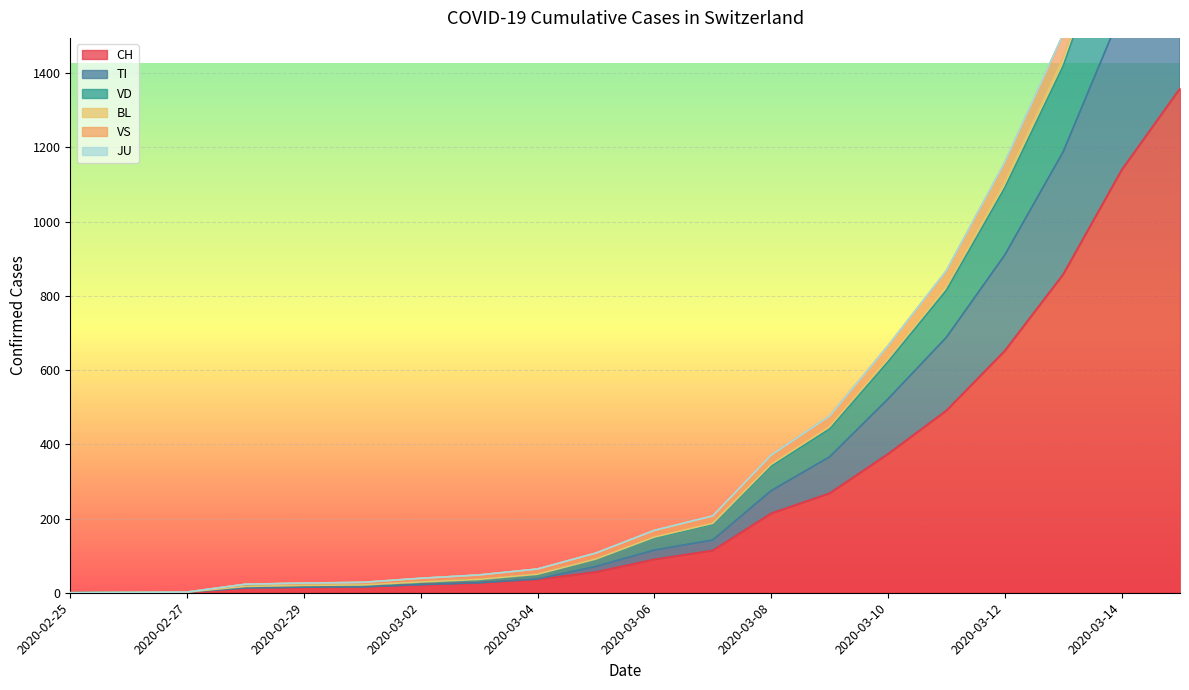

True or false: TI and CH cross at least once.

False